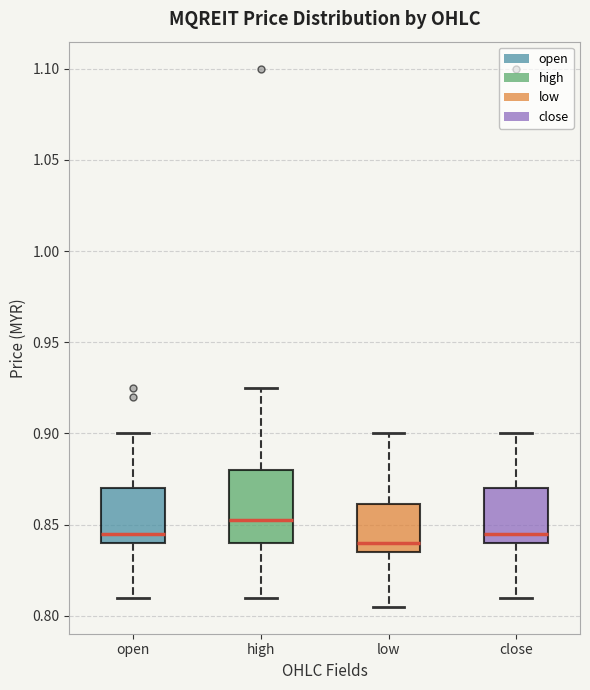

Comparing the boxes themselves (not the whiskers), which one is the tallest?

high